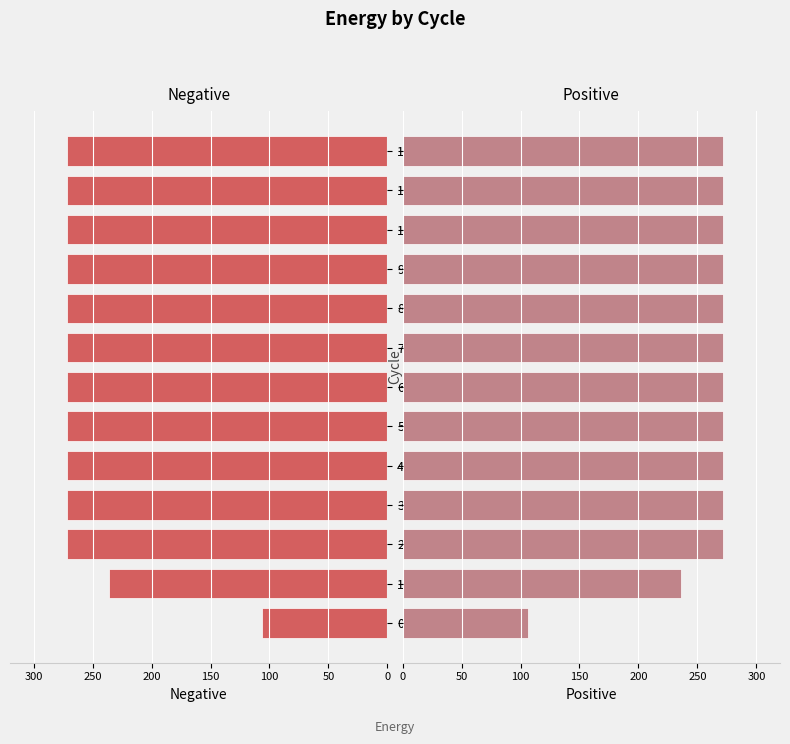

Which series has the widest spread of values?

Left